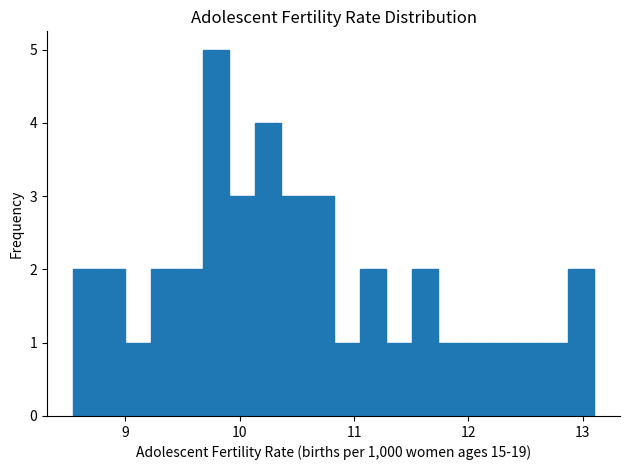

Around what value on the x-axis is the tallest bar? Give the approximate position of its centre, as read against the axis.

9.8